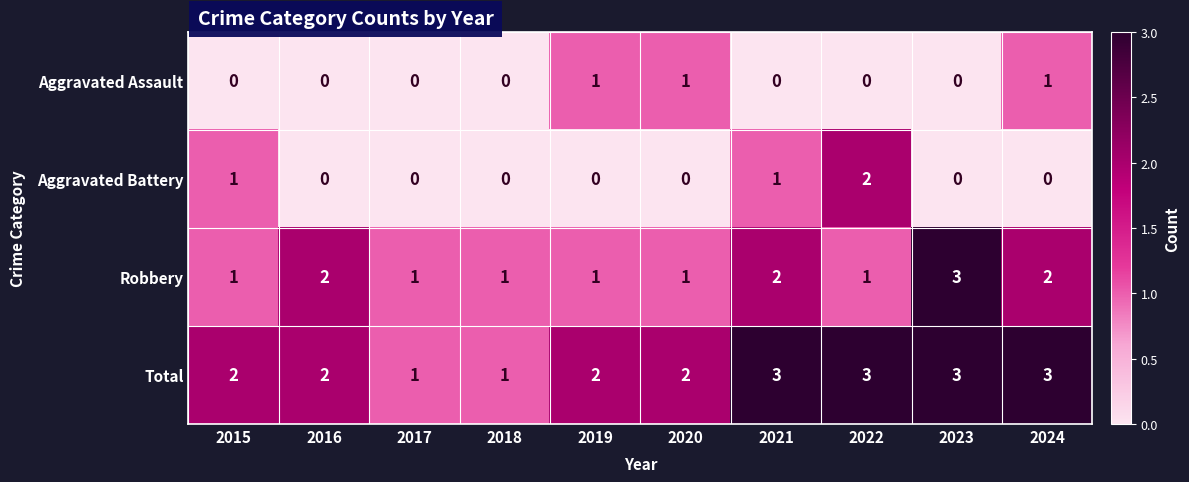

Which series has the largest total across all categories?

Total